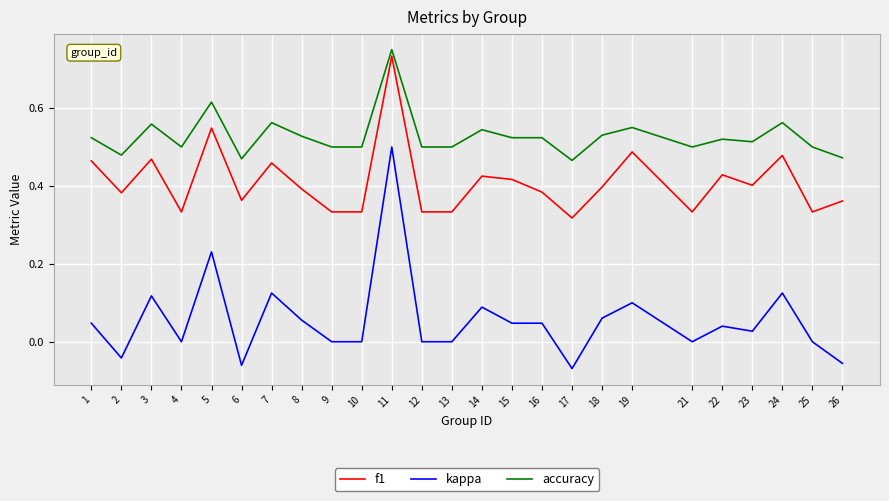

At which category does the chart reach its peak across all series?

11